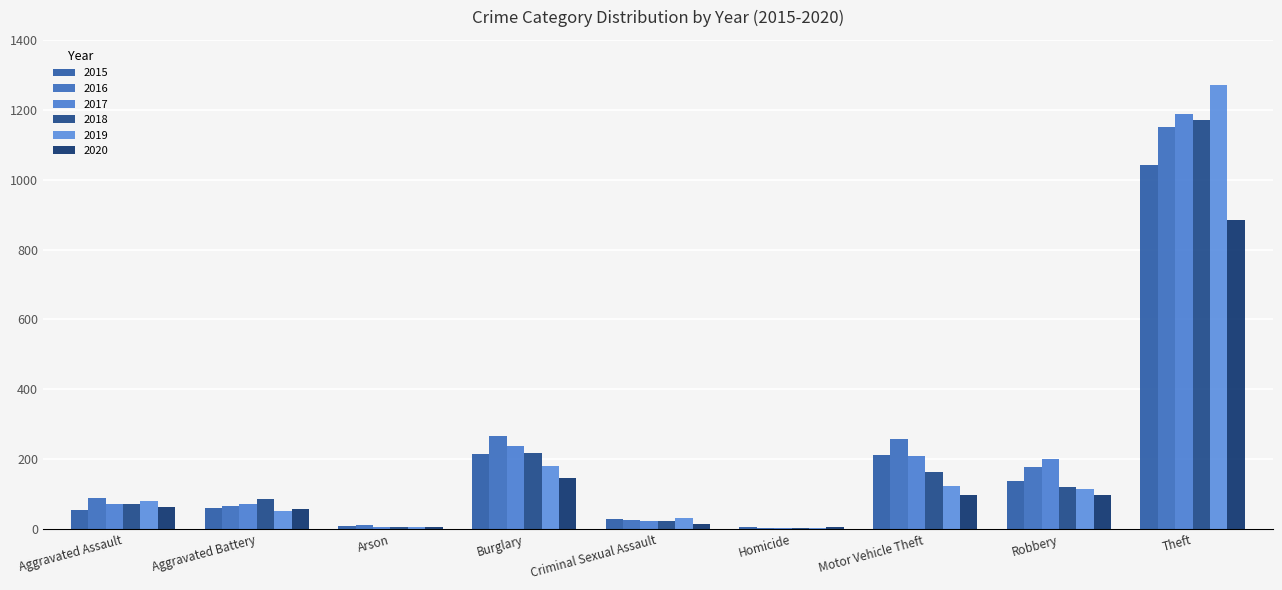

Reading left to right, list all the values displayed in this chart.

2015: Aggravated Assault=56	Aggravated Battery=60	Arson=10	Burglary=216	Criminal Sexual Assault=29	Homicide=5	Motor Vehicle Theft=212	Robbery=139	Theft=1041
2016: Aggravated Assault=88	Aggravated Battery=66	Arson=12	Burglary=266	Criminal Sexual Assault=26	Homicide=4	Motor Vehicle Theft=259	Robbery=178	Theft=1151
2017: Aggravated Assault=72	Aggravated Battery=71	Arson=7	Burglary=237	Criminal Sexual Assault=22	Homicide=4	Motor Vehicle Theft=208	Robbery=202	Theft=1188
2018: Aggravated Assault=72	Aggravated Battery=86	Arson=7	Burglary=218	Criminal Sexual Assault=24	Homicide=4	Motor Vehicle Theft=163	Robbery=121	Theft=1170
2019: Aggravated Assault=80	Aggravated Battery=53	Arson=5	Burglary=182	Criminal Sexual Assault=31	Homicide=4	Motor Vehicle Theft=123	Robbery=116	Theft=1272
2020: Aggravated Assault=62	Aggravated Battery=57	Arson=7	Burglary=146	Criminal Sexual Assault=16	Homicide=5	Motor Vehicle Theft=99	Robbery=97	Theft=884